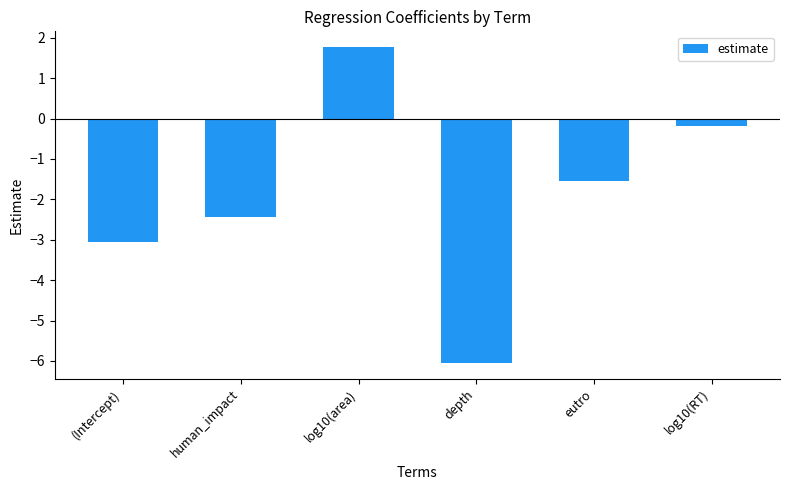

List the labels in order of value, smallest first.

depth, (Intercept), human_impact, eutro, log10(RT), log10(area)